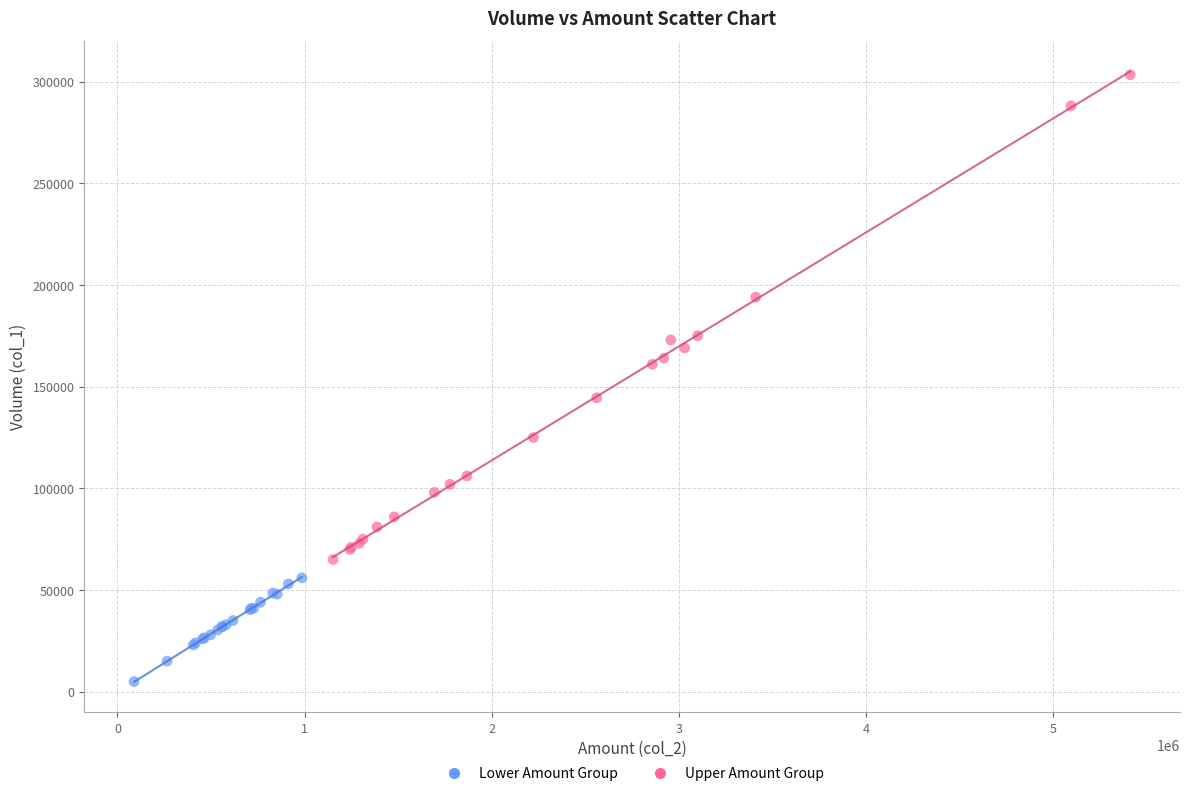

Which series reaches the minimum Y coordinate?

Lower Amount Group